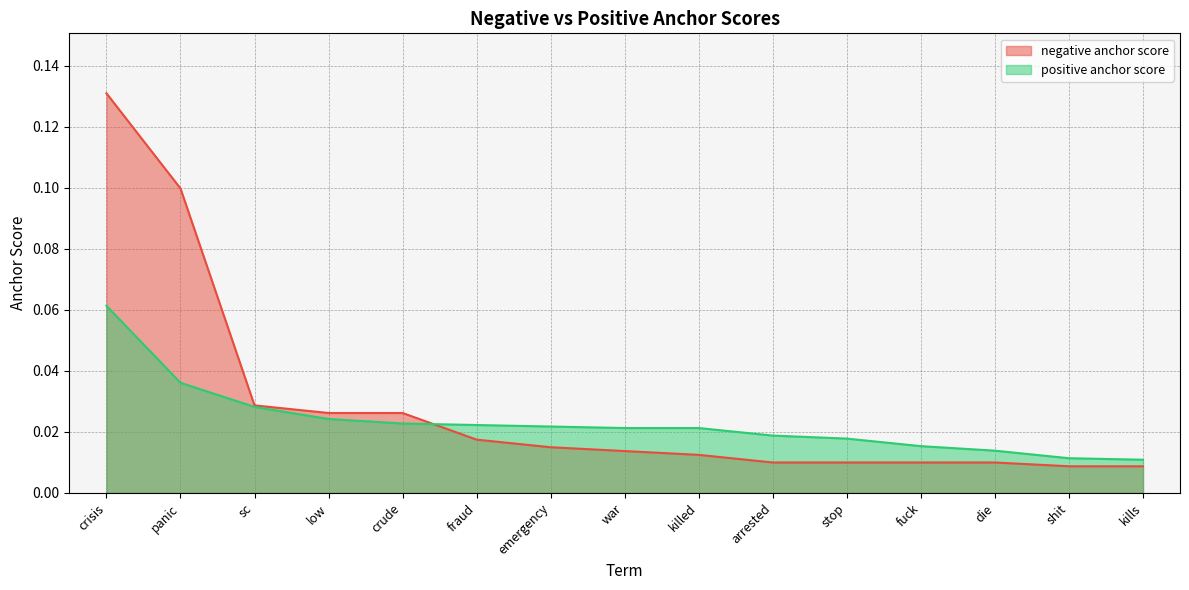

What is the highest value of the negative anchor score series?

0.1